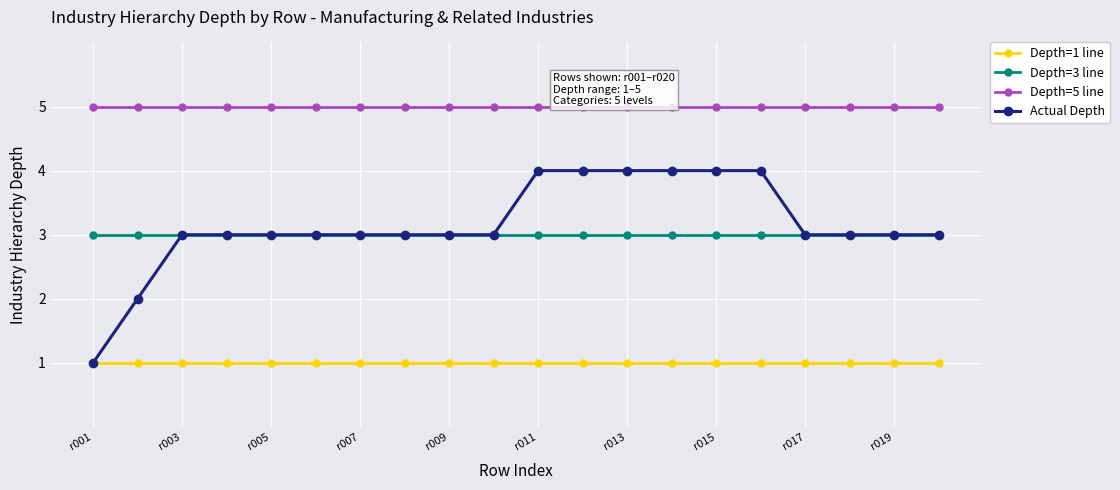

Which series has the largest total across all categories?

Depth=5 line